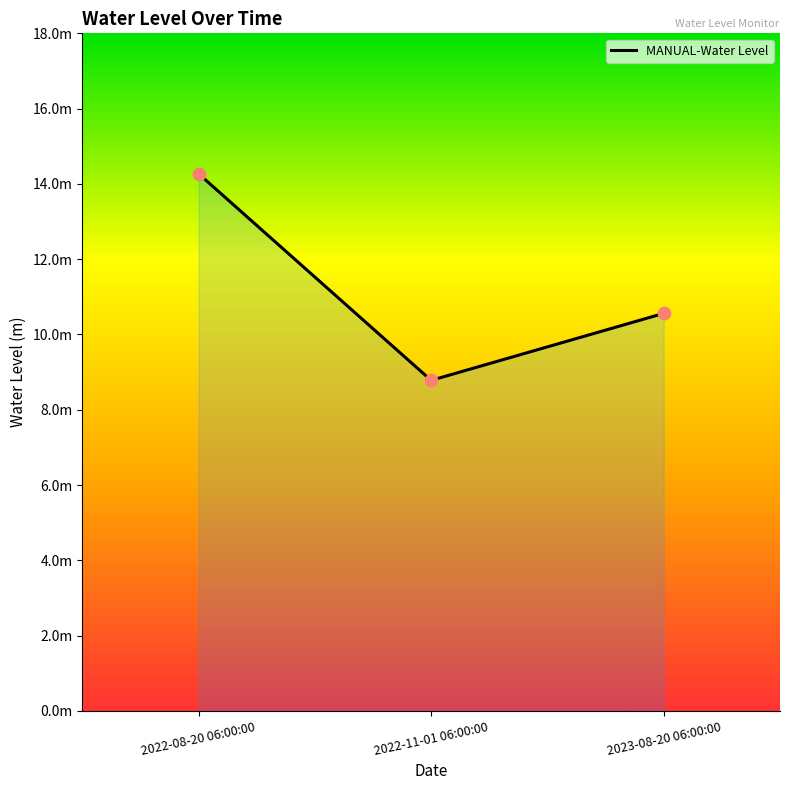

What is the change in value from 2022-08-20 06:00:00 to 2022-11-01 06:00:00?

-5.5